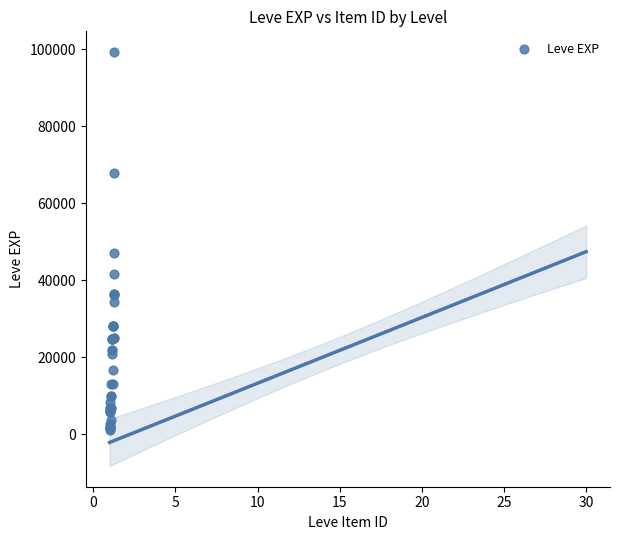

What Y value in the scatter plot is closest to 50190?

47200